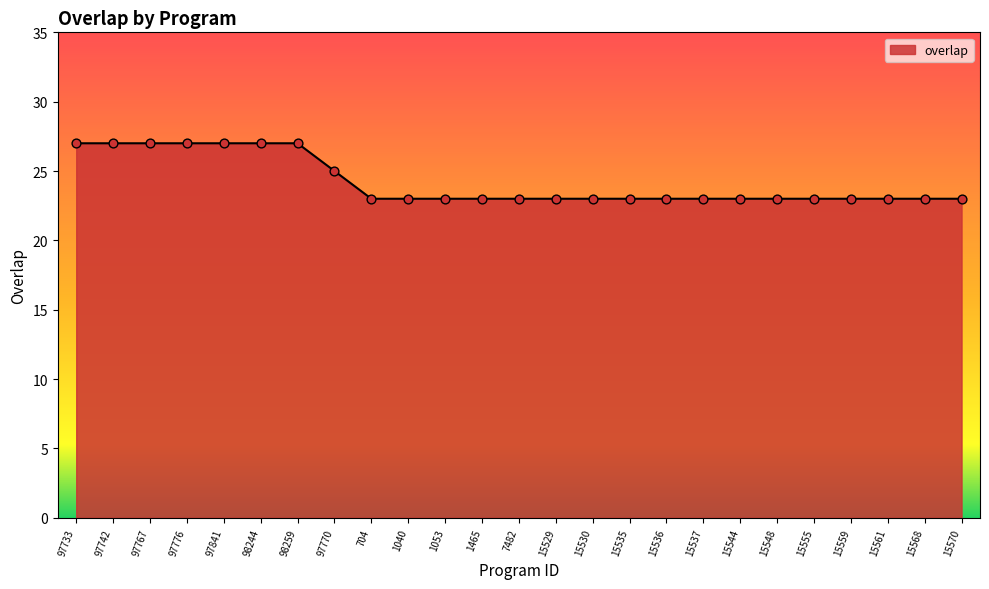

What is the ratio of the value at 15568 to the value at 97770?

0.9